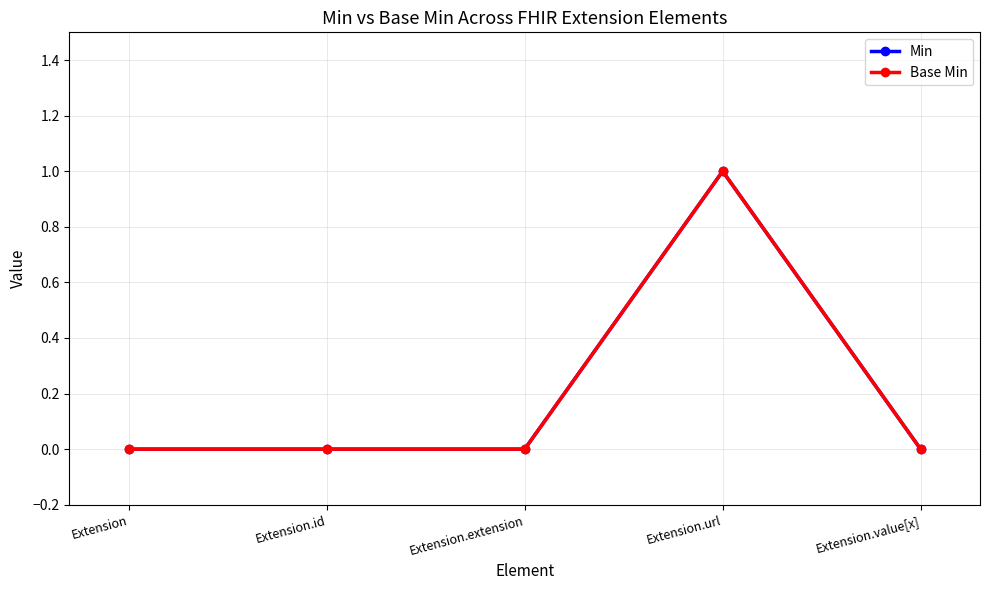

What is the sum of all Base Min values?

1